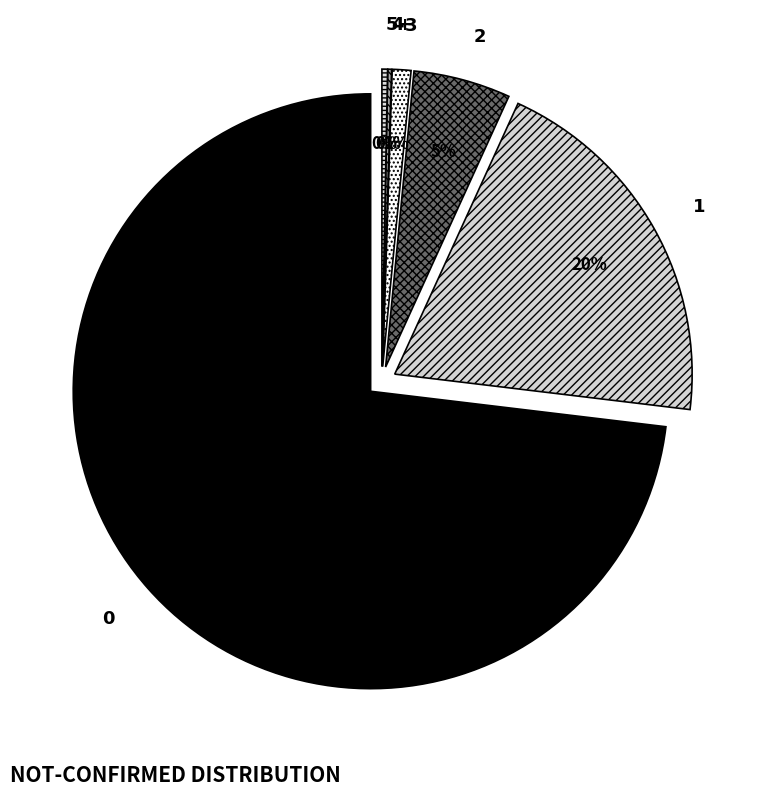

To the nearest percent, what is the difference between the largest and smallest slice percentages?

73%